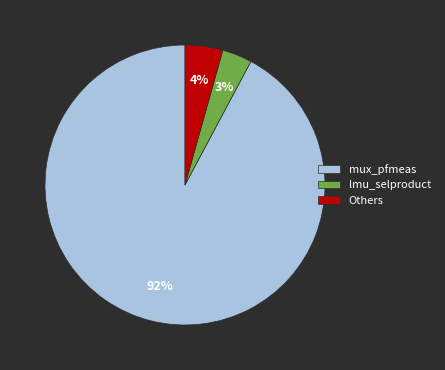

The lmu_selproduct slice represents 3% of the pie. True or false?

True